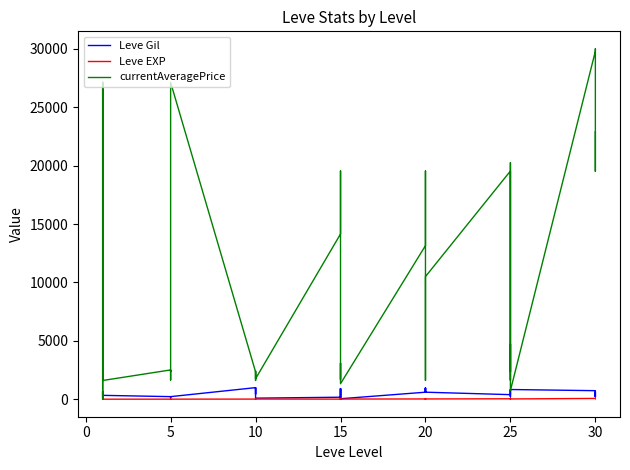

What is the lowest value of the Leve Gil series?

40.0